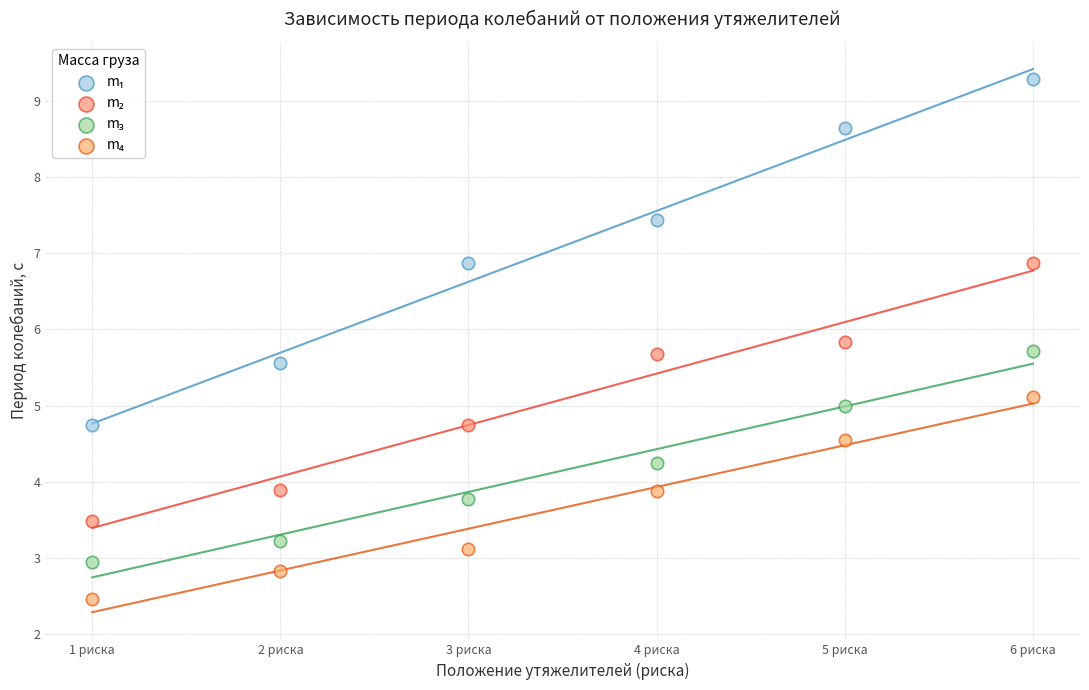

Across all data points, what is the range of Y values (max minus min)?

6.8